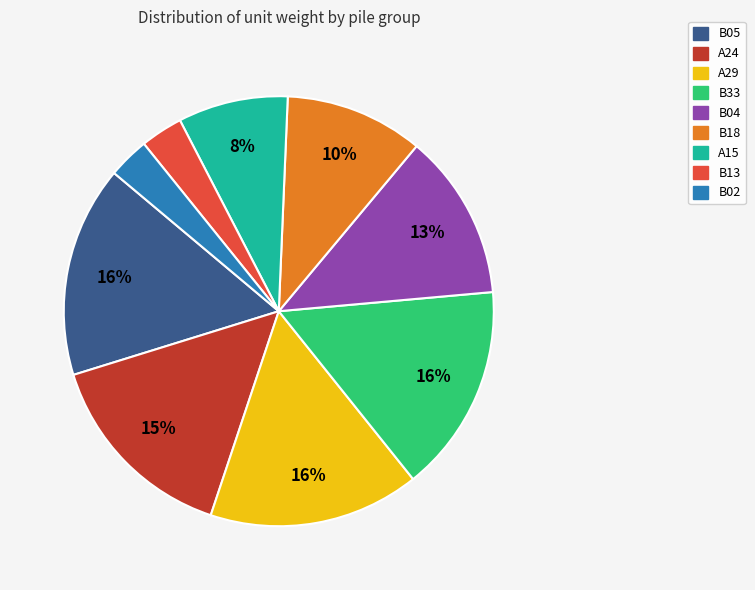

To the nearest percent, what is the combined percentage of B05 and A24?

31%